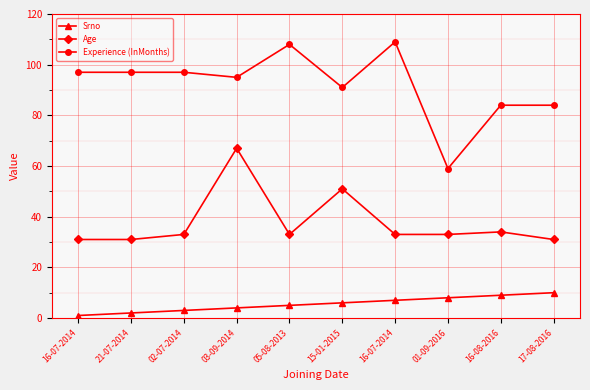

How many lines are shown in the chart?

3